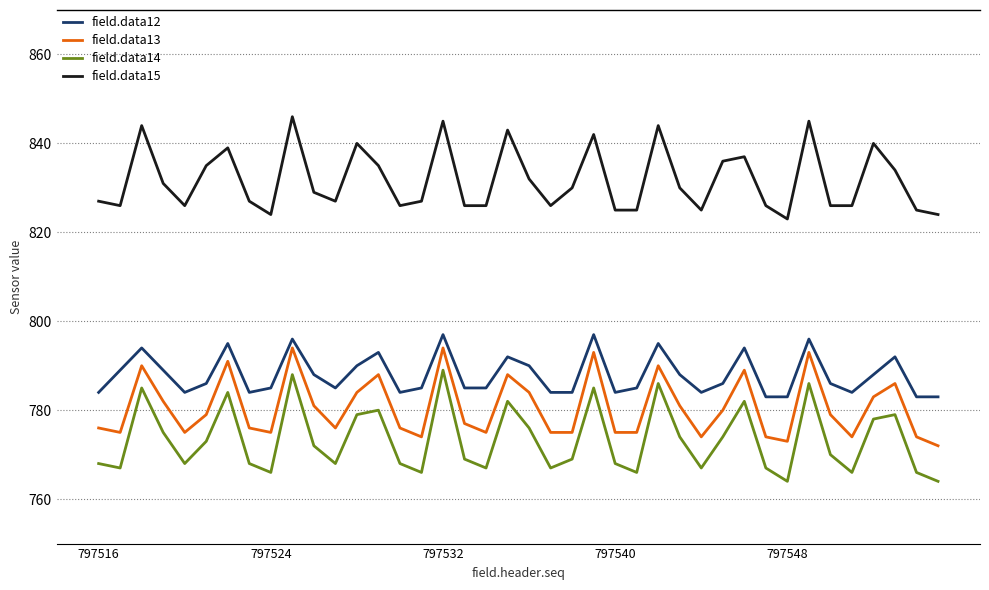

True or false: field.data13 and field.data14 intersect in this chart.

False